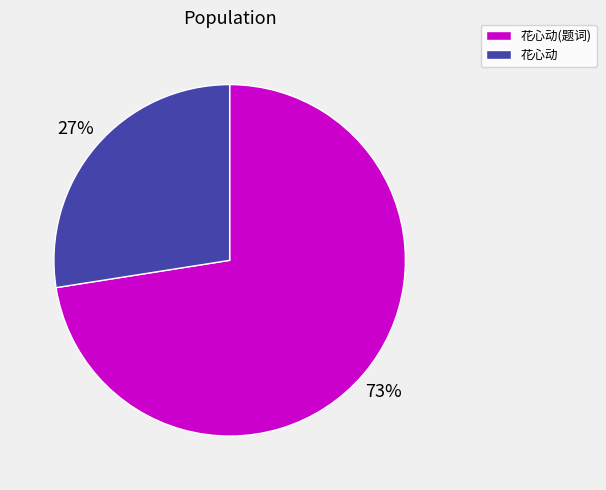

Do 花心动 and 花心动(题词) together represent more than half of the pie?

Yes